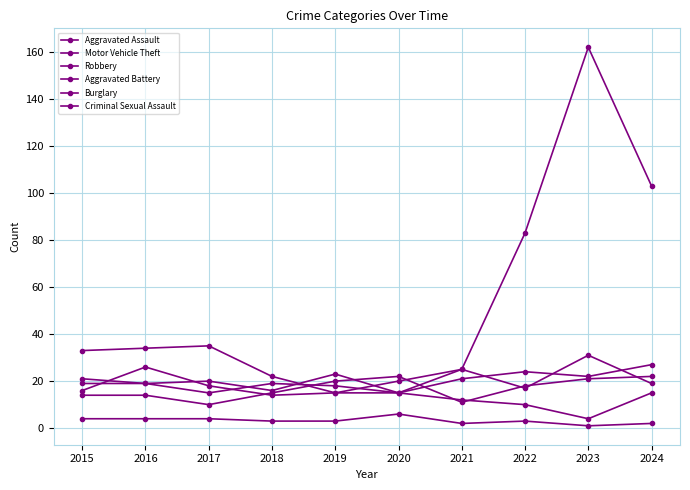

What is the sum of the Aggravated Assault values at 2024 and 2017?

32